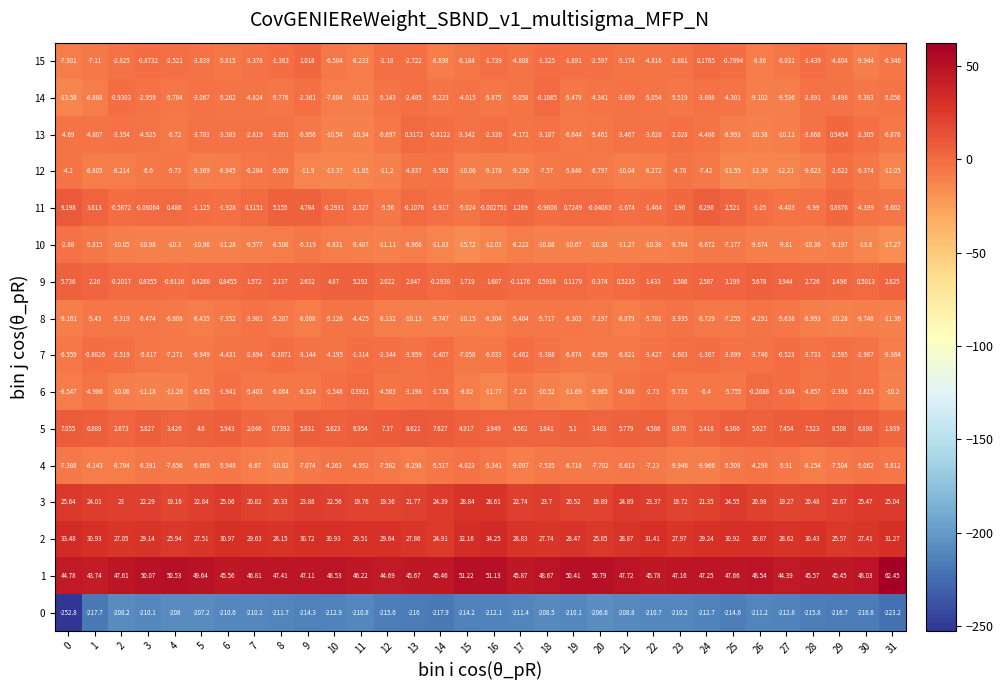

Is the value of 8 at 16 greater than the value of 14 at 16?

No